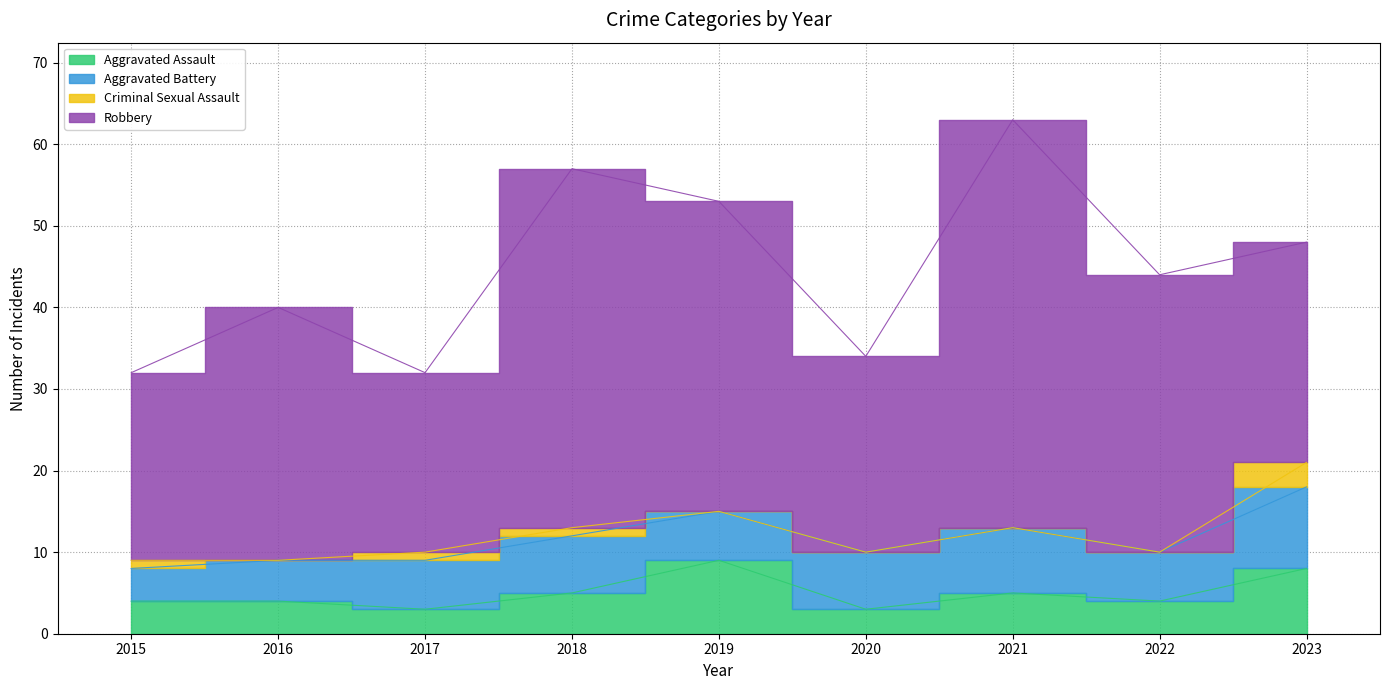

Reading right to left, extract all data points from this chart.

Aggravated Assault: 8	4	5	3	9	5	3	4	4
Aggravated Battery: 10	6	8	7	6	7	6	5	4
Criminal Sexual Assault: 3	0	0	0	0	1	1	0	1
Robbery: 27	34	50	24	38	44	22	31	23